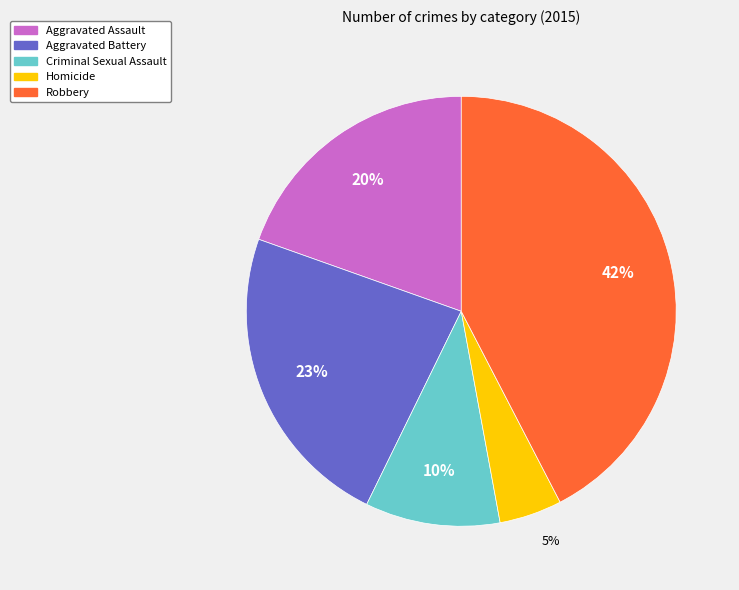

Is there a majority slice in this chart?

No